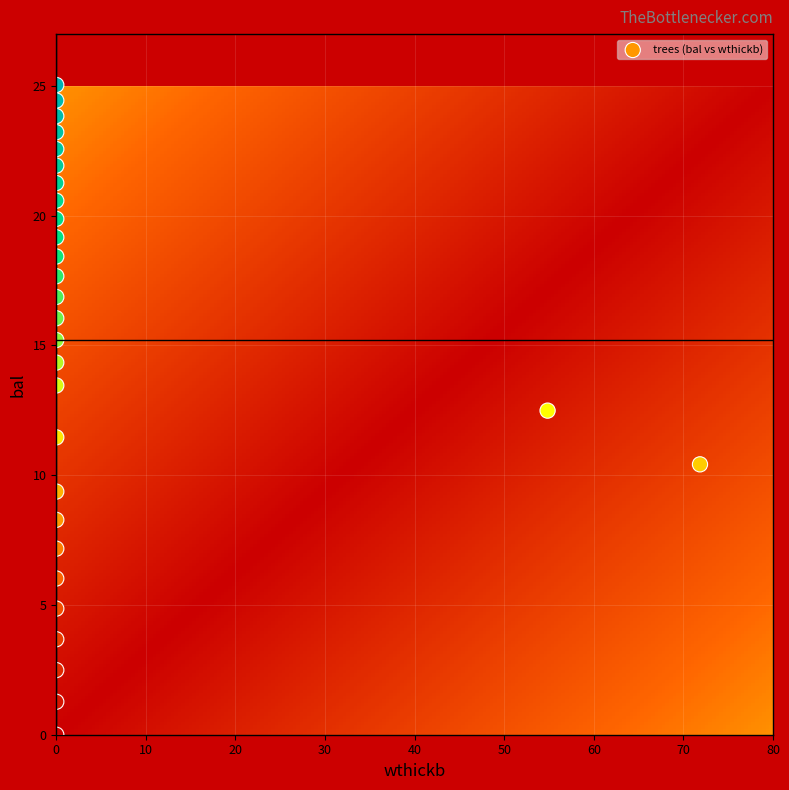

List the coordinates of all points as (Y, X) pairs, reading left to right.

(8.3, 0.0)  (3.7, 0.0)  (25.0, 0.0)  (1.3, 0.0)  (16.1, 0.0)  (24.4, 0.0)  (19.9, 0.0)  (21.9, 0.0)  (13.5, 0.0)  (0.0, 0.0)  (16.9, 0.0)  (17.7, 0.0)  (6.0, 0.0)  (20.6, 0.0)  (11.5, 0.0)  (23.2, 0.0)  (19.2, 0.0)  (21.3, 0.0)  (23.8, 0.0)  (18.4, 0.0)  (15.2, 0.0)  (4.9, 0.0)  (22.6, 0.0)  (2.5, 0.0)  (14.3, 0.0)  (7.2, 0.0)  (9.4, 0.0)  (12.5, 54.8)  (10.4, 71.8)